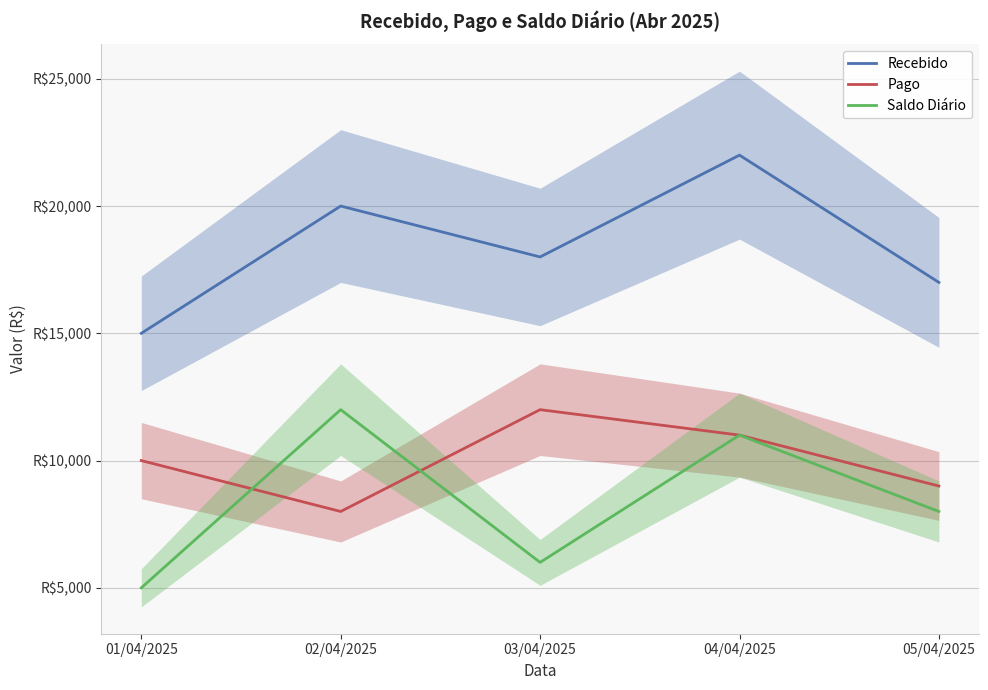

What is the value of the Recebido point at the 4th from the left?

22000